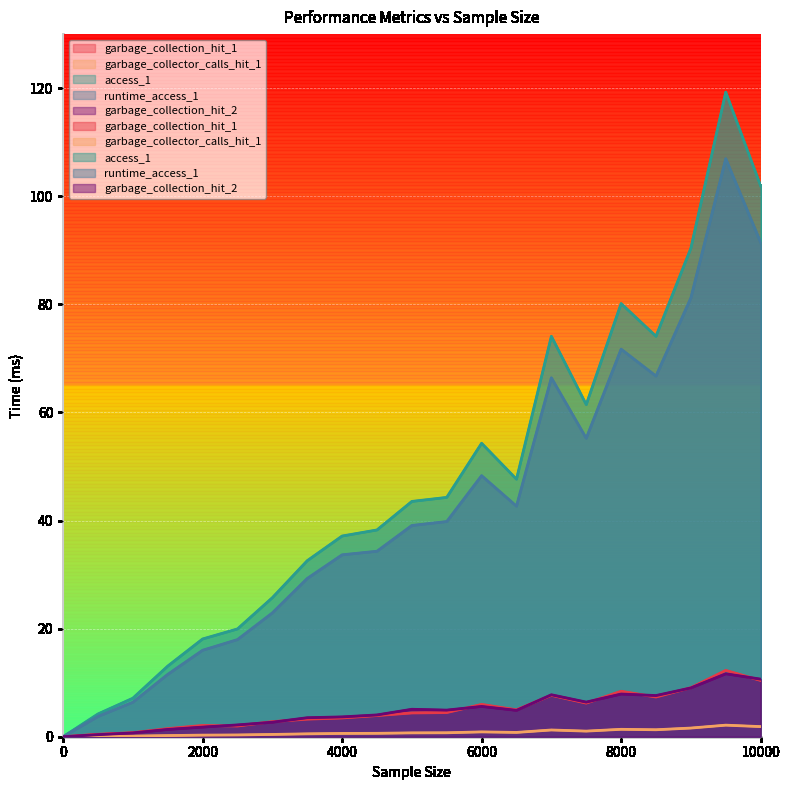

Where does the access_1 series first go above 43?

5000